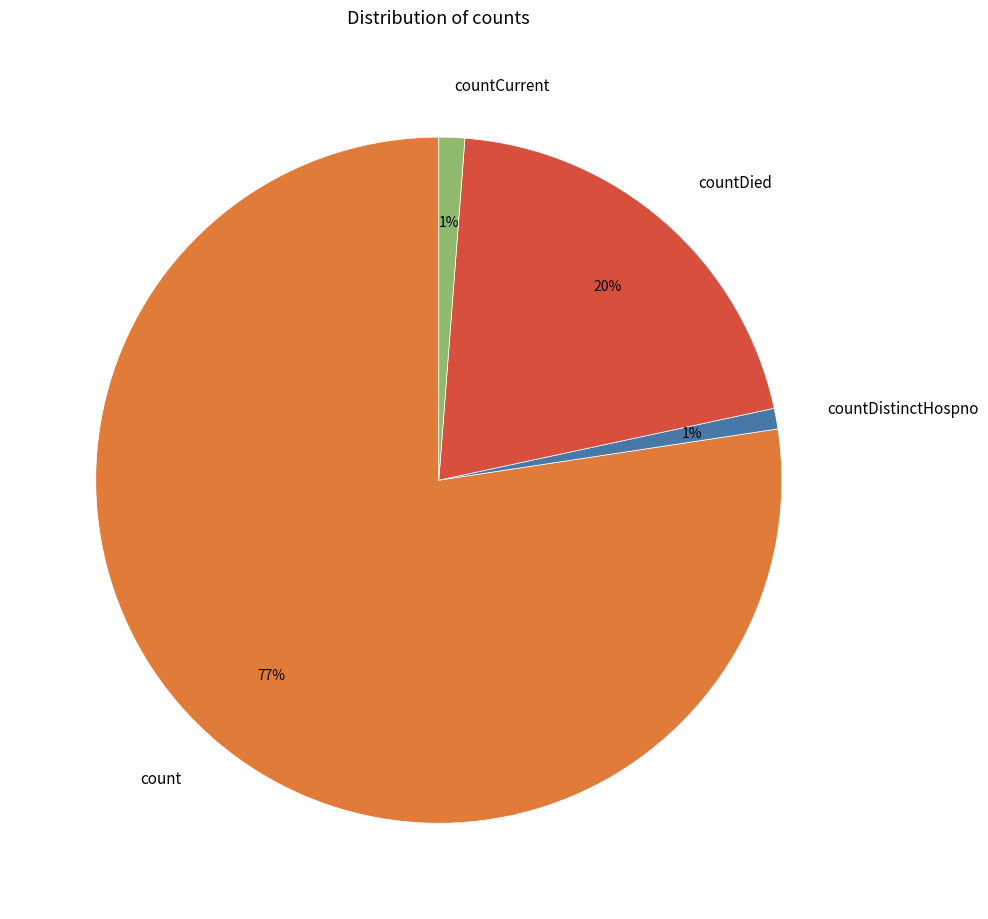

Which category has the biggest portion of the pie?

count